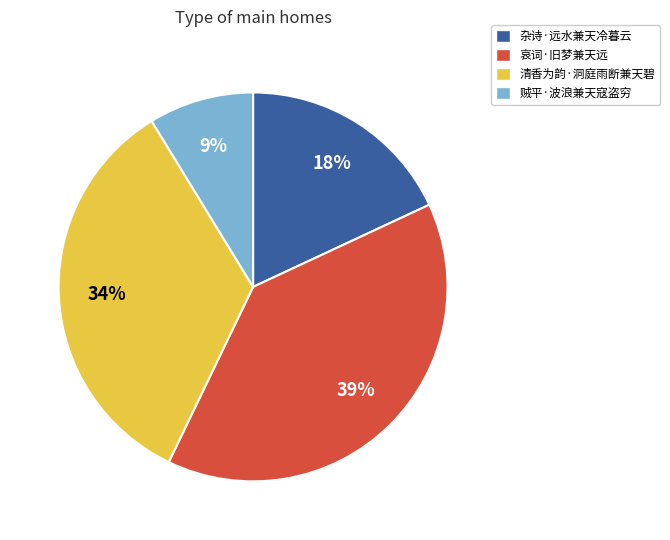

Rank the categories by value from highest to lowest.

哀词·旧梦兼天远, 清香为韵·洞庭雨断兼天碧, 杂诗·远水兼天冷暮云, 贼平·波浪兼天寇盗穷